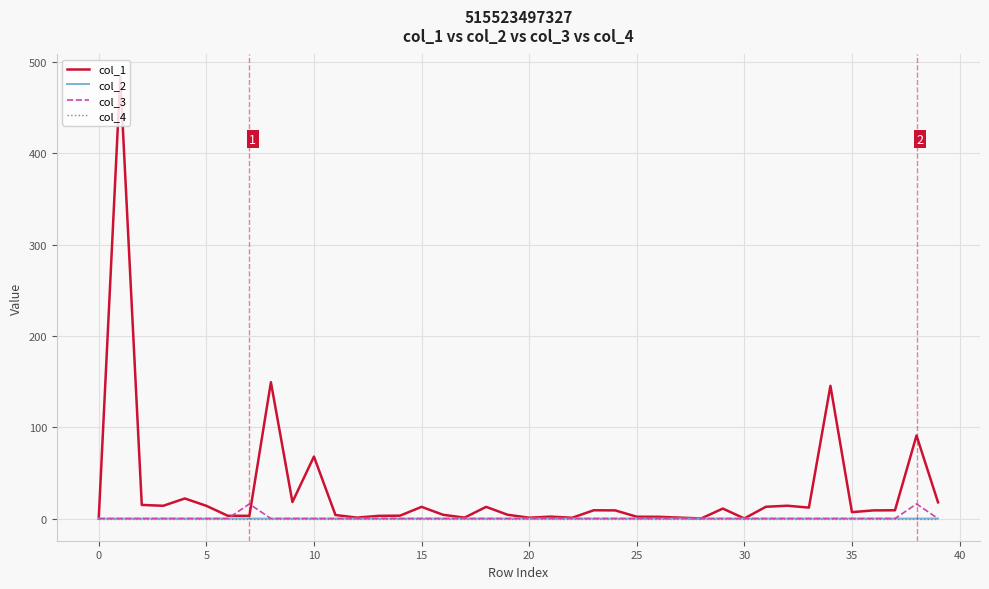

What is the maximum value shown in the chart?

483.9